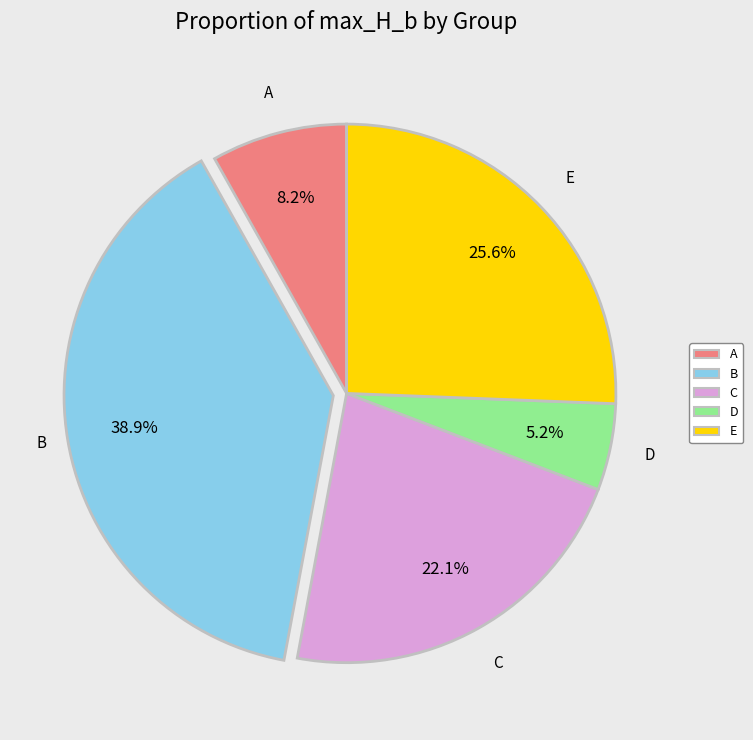

What is the ratio of the value at B to the value at D?

7.5